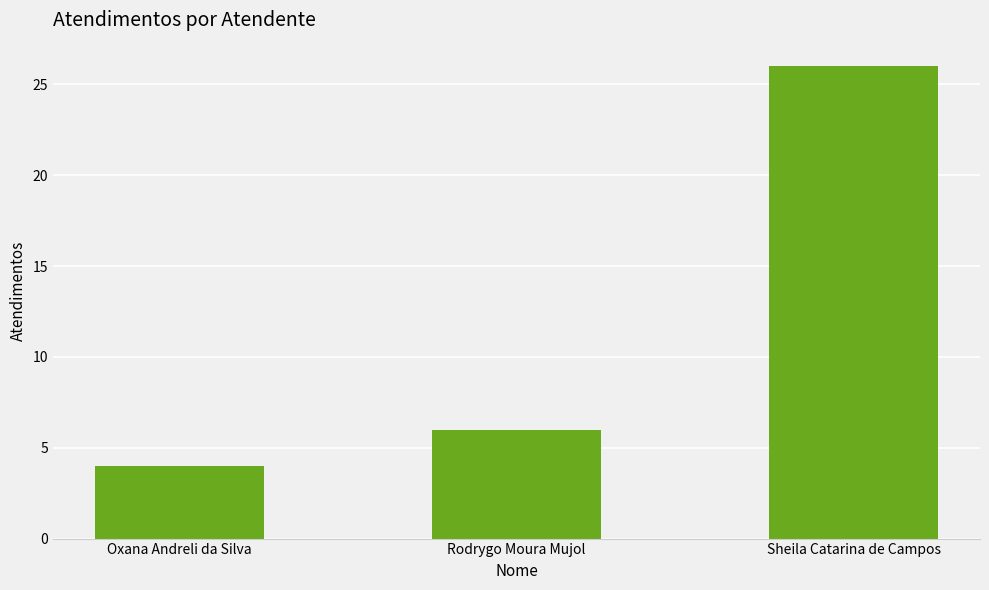

The chart shows a value of 4 at Oxana Andreli da Silva. True or false?

True